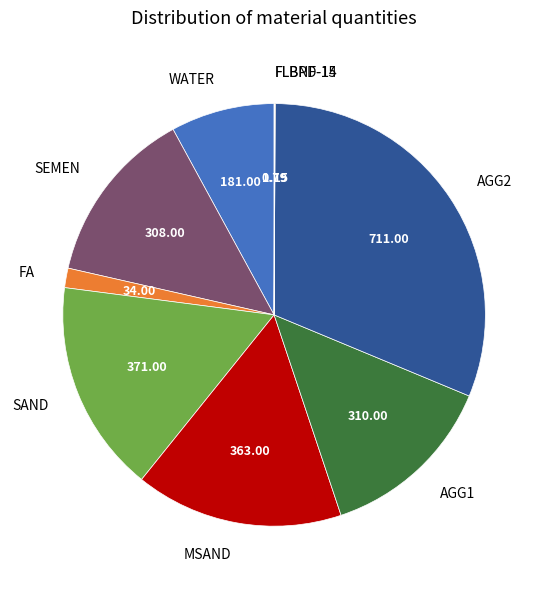

Is there any slice that represents more than half of the pie?

No